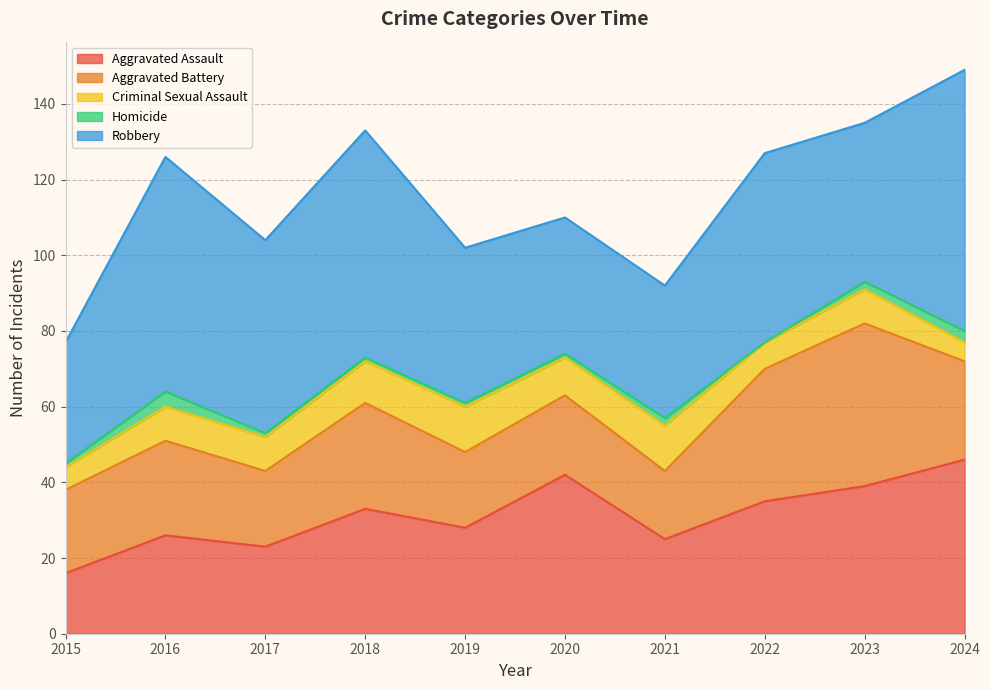

What is the average value of the Robbery series?

48